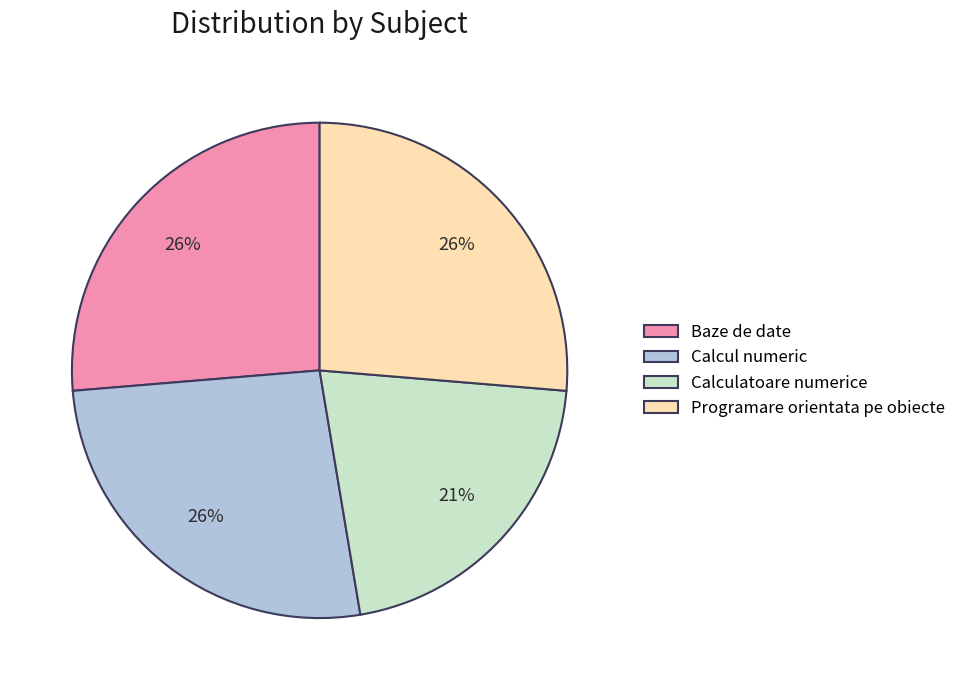

What percentage is the Calcul numeric slice, to the nearest percent?

26%